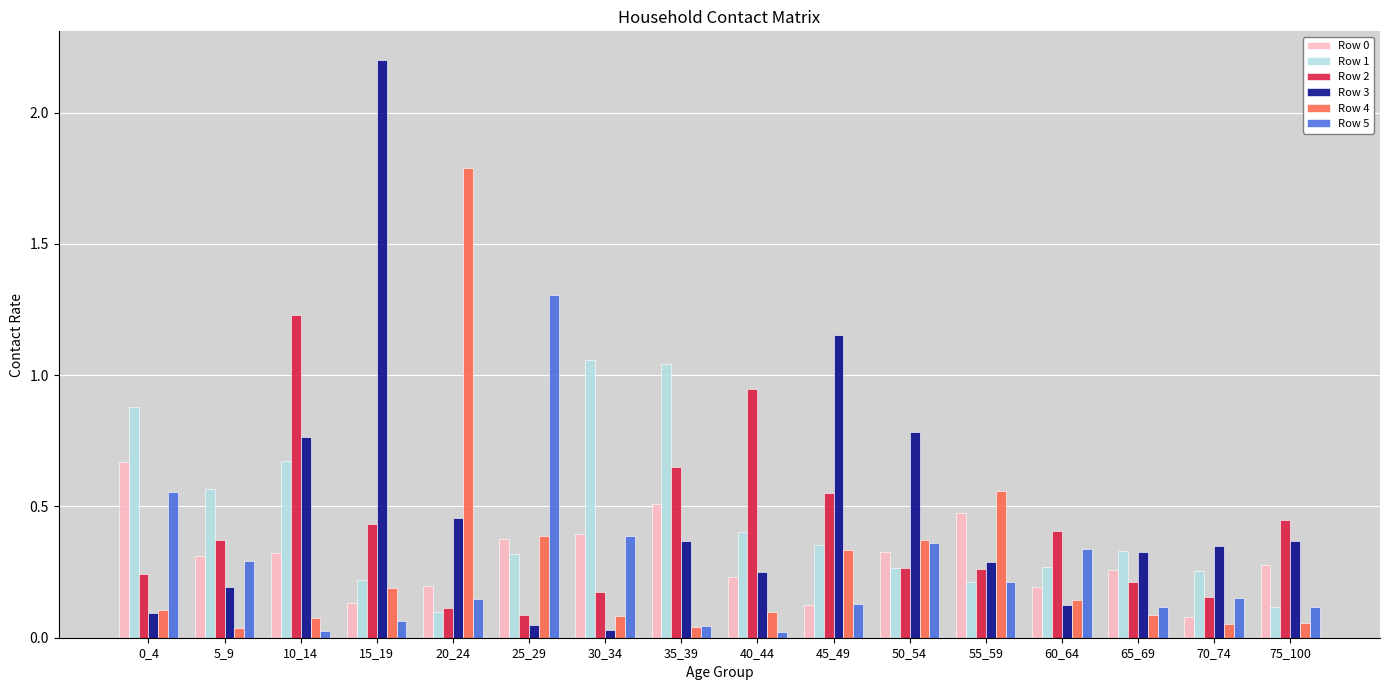

Is it true that Row 0 equals 0.5 at 55_59?

True